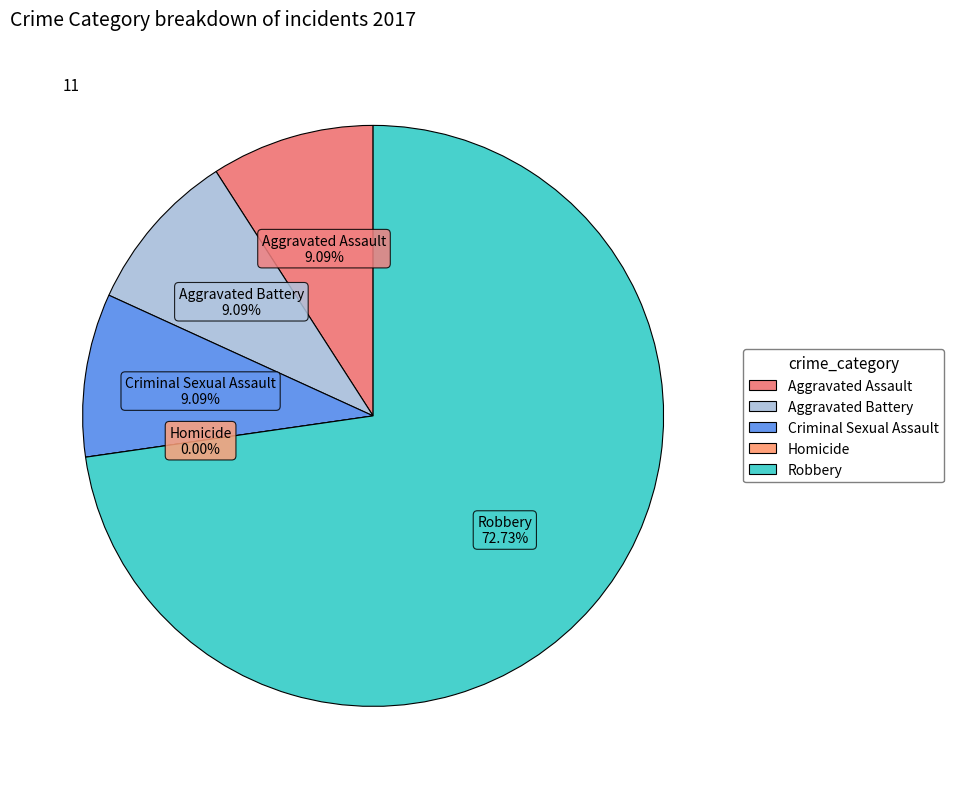

To the nearest percent, what is the average slice percentage?

20%